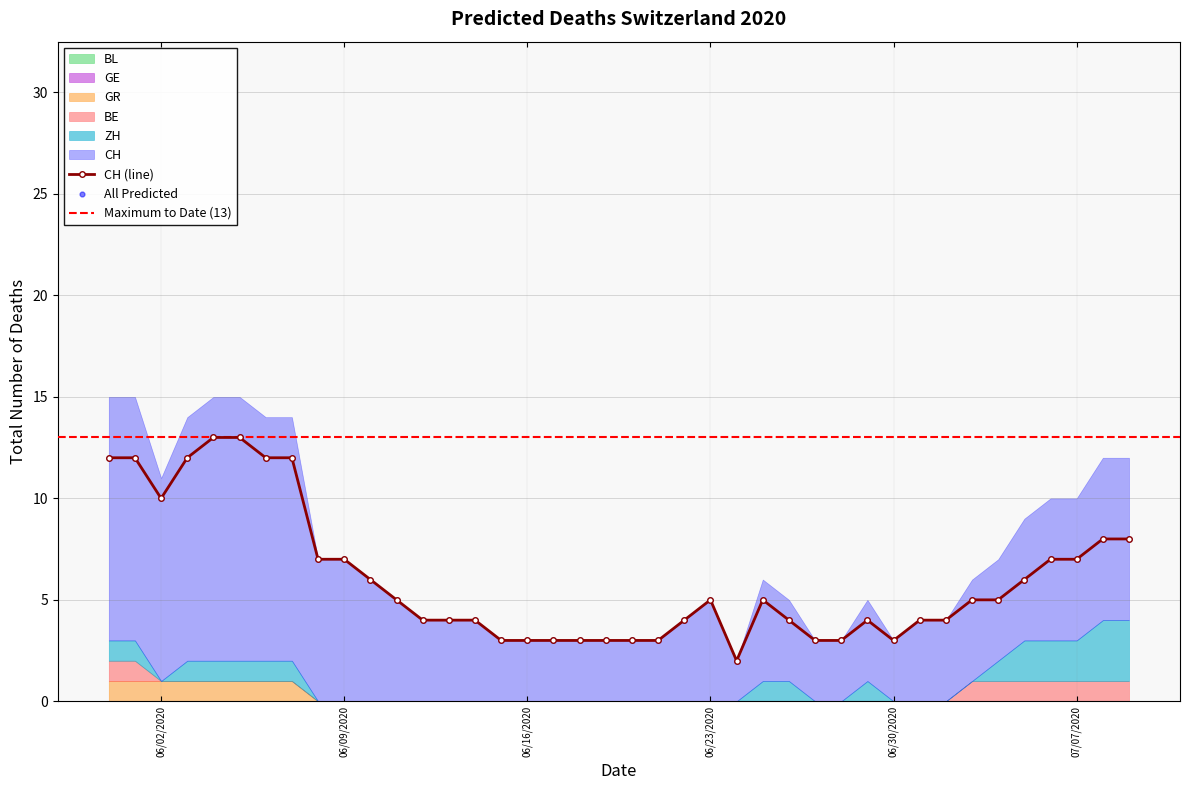

Which series reaches the maximum Y coordinate?

CH